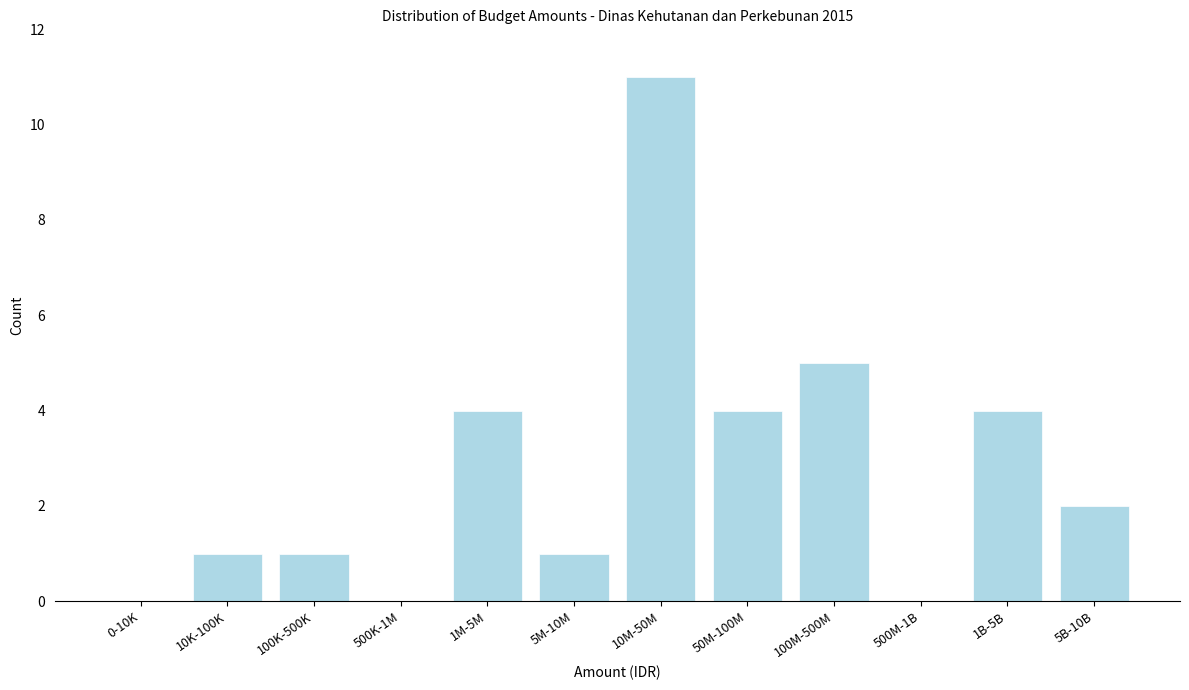

Reading left to right, extract all data points from this chart.

0-10K=0	10K-100K=1	100K-500K=1	500K-1M=0	1M-5M=4	5M-10M=1	10M-50M=11	50M-100M=4	100M-500M=5	500M-1B=0	1B-5B=4	5B-10B=2